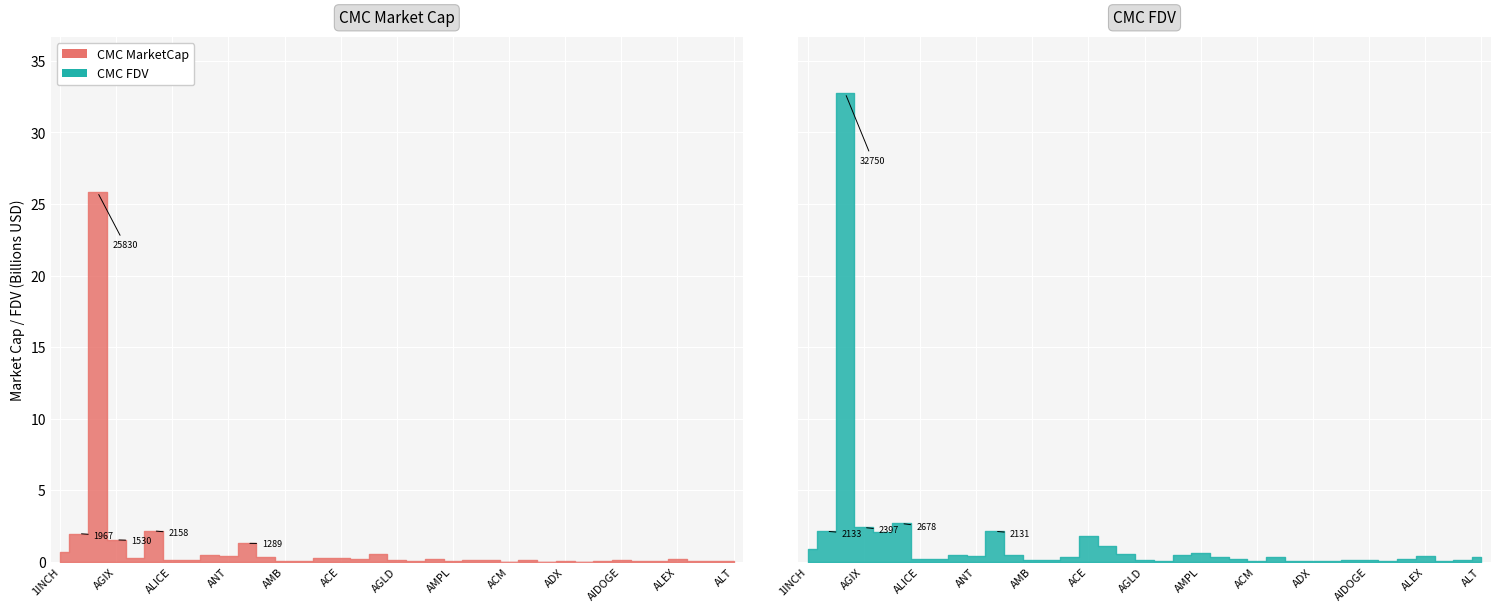

What is the label of the 12th point from the left?

API3